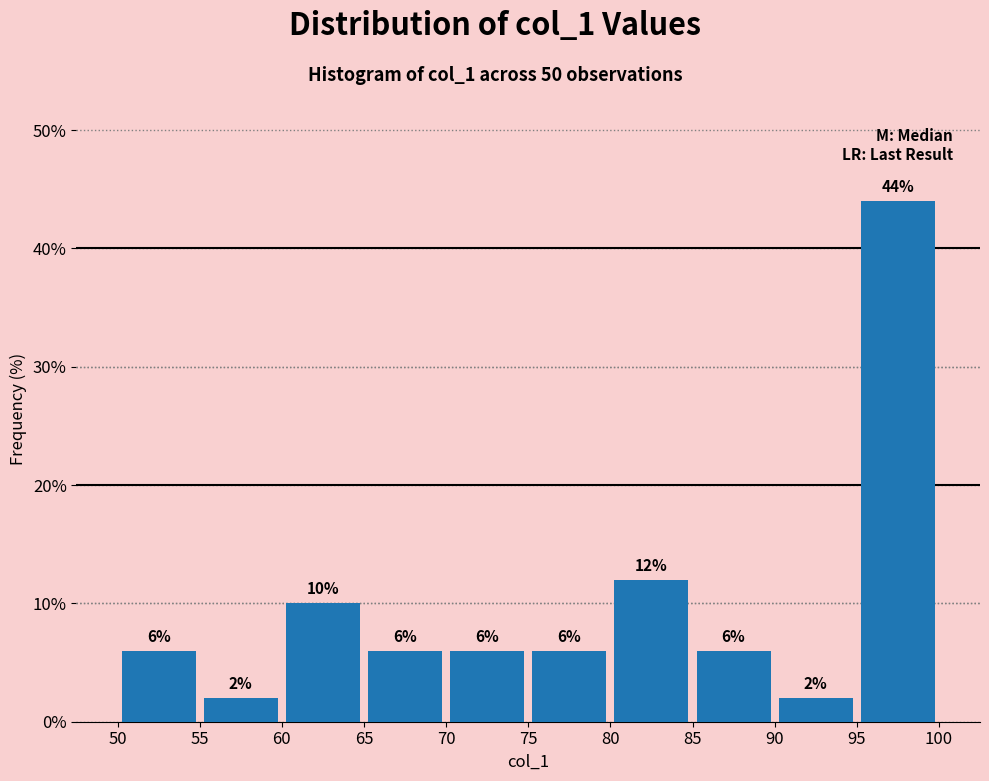

How tall is the bar that spans 95 to 100 on the x-axis?

44